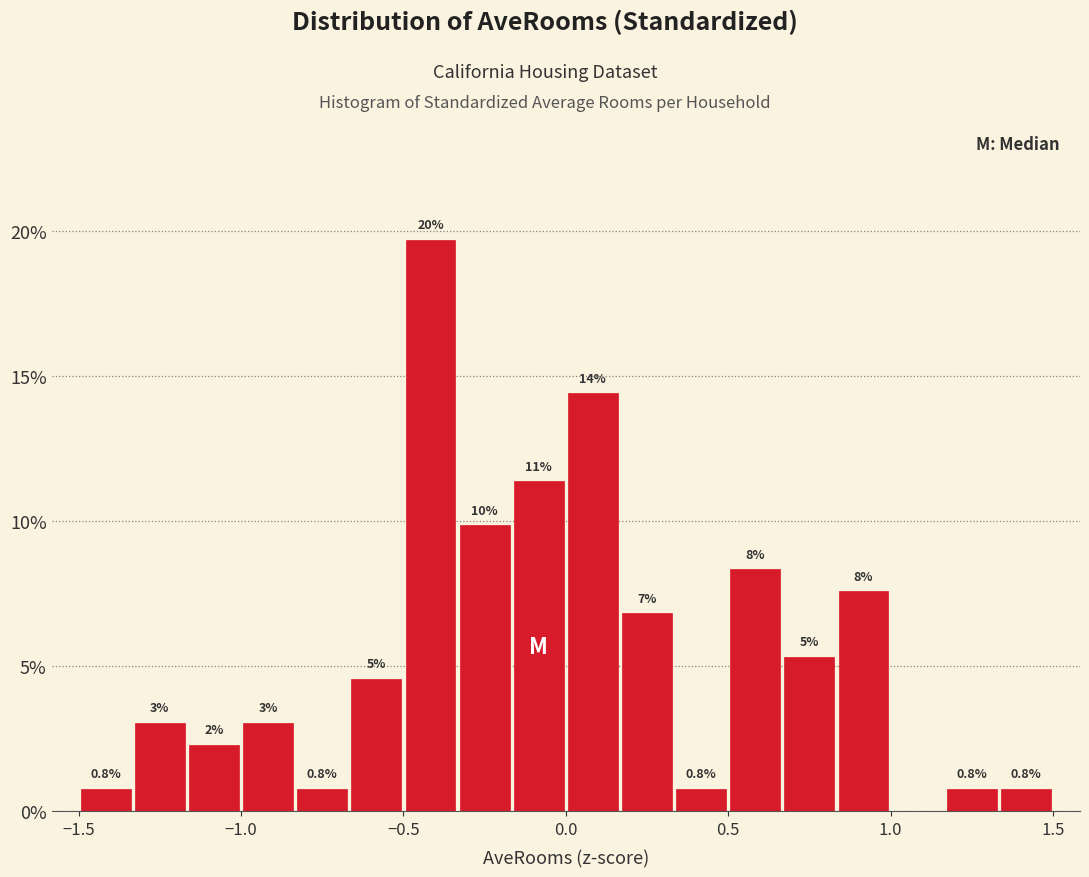

Read against the x-axis, roughly where is the centre of the tallest bar?

-0.40